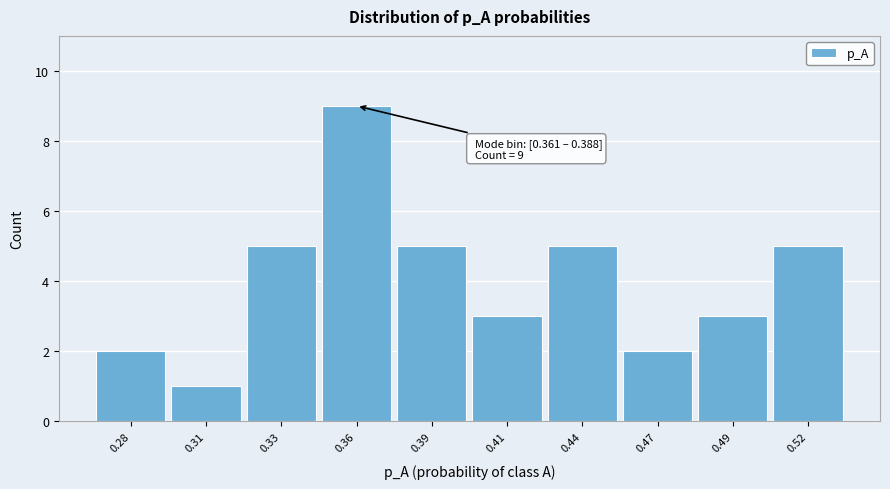

Reading left to right, what are all the values shown in this chart?

2	1	5	9	5	3	5	2	3	5